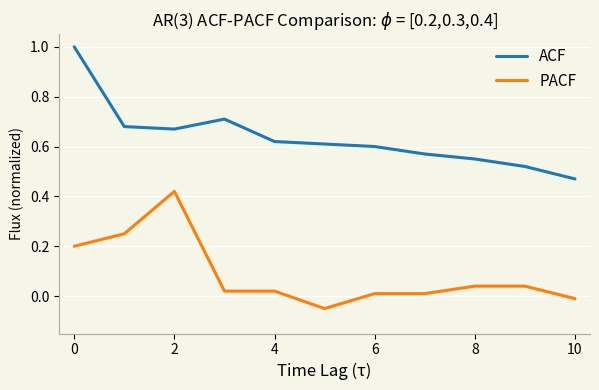

True or false: ACF and PACF intersect in this chart.

False